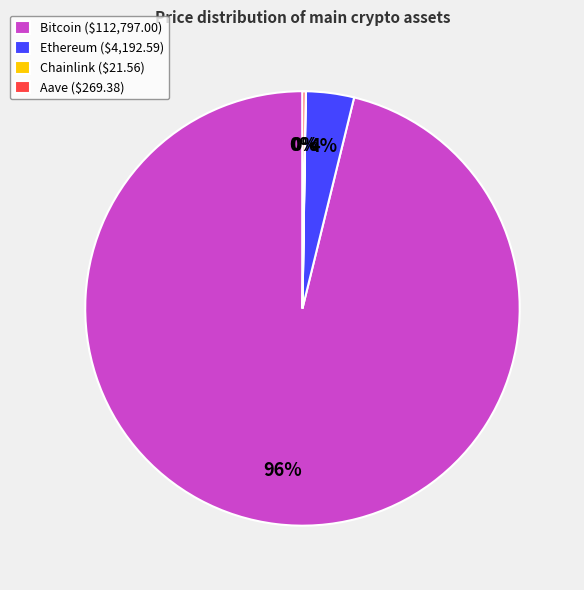

To the nearest percent, what is the average slice percentage?

25%